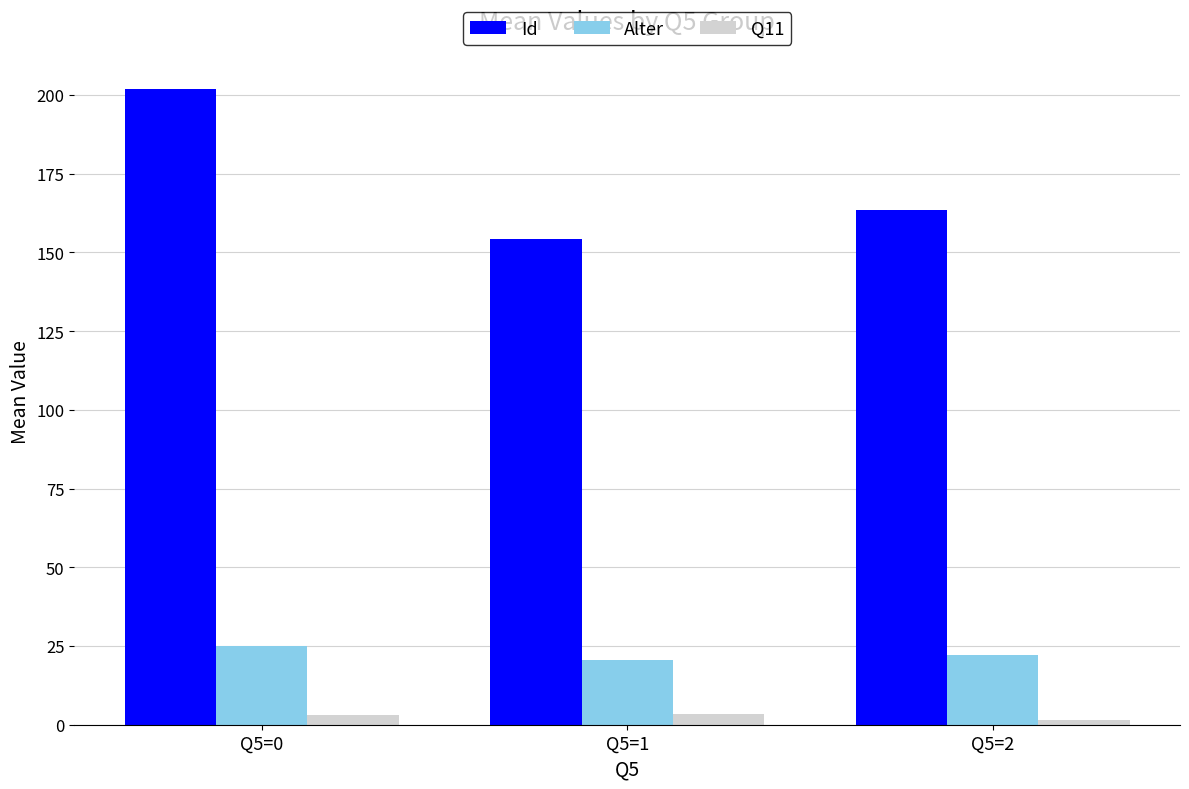

How many data points in Id are less than 163?

1